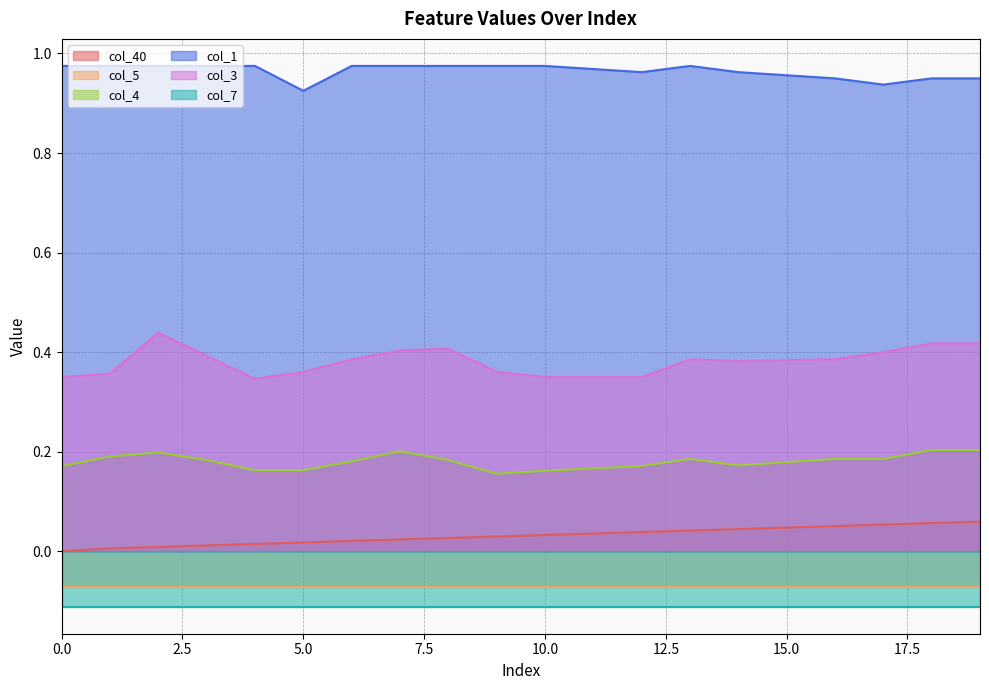

At which category is the sum across all series the highest?

19